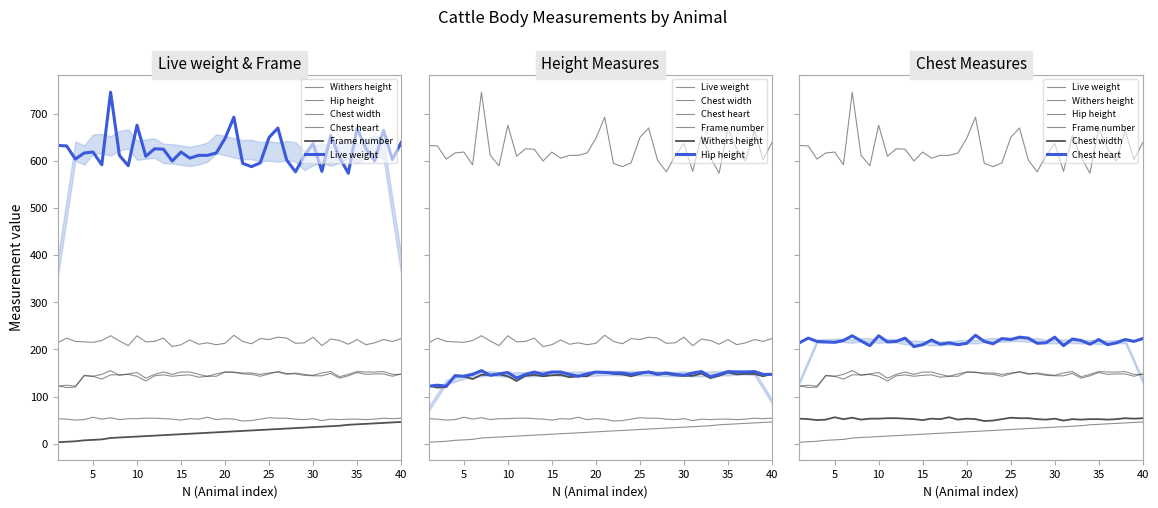

Reading right to left, extract all data points from this chart.

Withers height: 148	143	148	148	147	151	144	139	149	144	144	145	148	149	153	148	143	147	148	152	152	143	143	141	146	145	143	146	144	133	143	147	146	146	137	143	145	120	119	123
Hip height: 147	147	153	152	152	153	147	142	153	150	145	147	150	147	152	150	147	150	150	151	152	148	143	147	152	152	147	152	147	139	151	148	145	155	147	143	144	122	124	122
Chest width: 54	53	54	52	51	52	52	51	52	49	53	51	52	54	54	55	52	49	48	52	53	51	56	52	53	50	52	53	54	54	53	53	51	55	52	56	51	50	52	53
Chest heart: 223	217	221	214	210	221	211	219	222	208	226	214	213	224	226	221	223	212	217	230	213	210	214	211	220	210	206	224	217	216	229	208	218	229	219	215	216	217	224	214
Frame number: 46	45	44	43	42	41	40	38	37	36	35	34	33	32	31	30	29	28	27	26	25	24	23	22	21	20	19	18	17	16	15	14	13	12	9	8	7	5	4	3
Live weight: 639	603	665	600	626	670	574	608	654	578	637	611	577	602	670	650	596	588	595	693	648	617	612	612	606	619	600	625	626	610	676	590	612	746	592	619	617	604	632	633